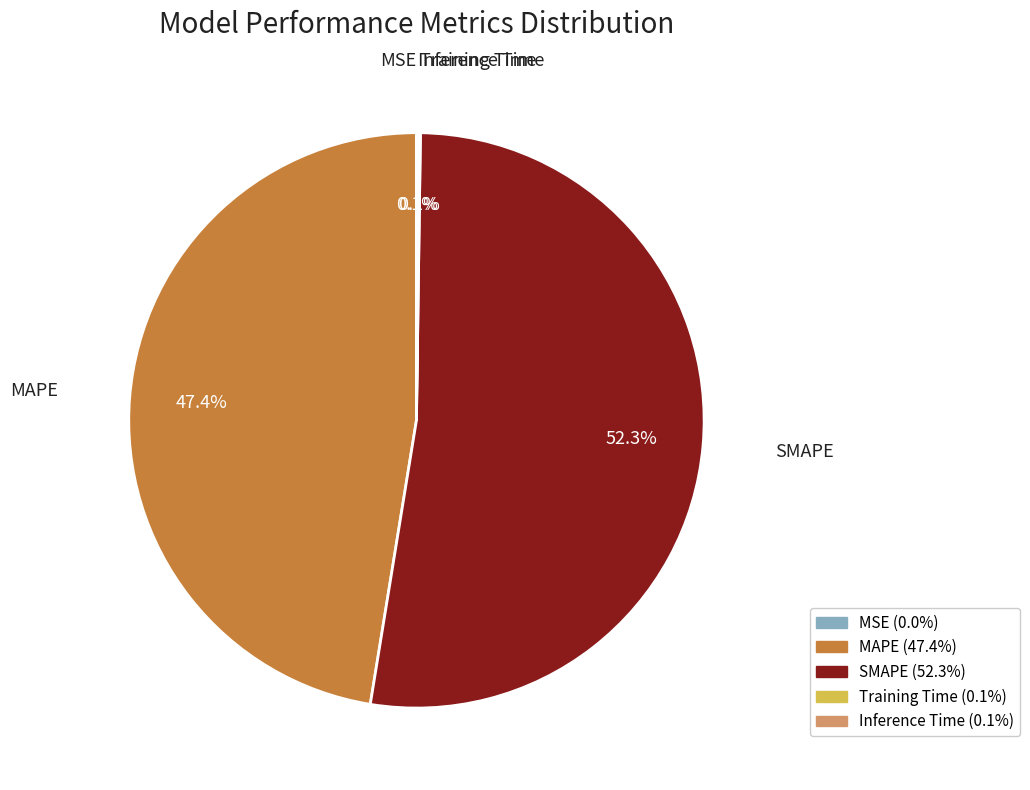

Which slice is the largest?

SMAPE